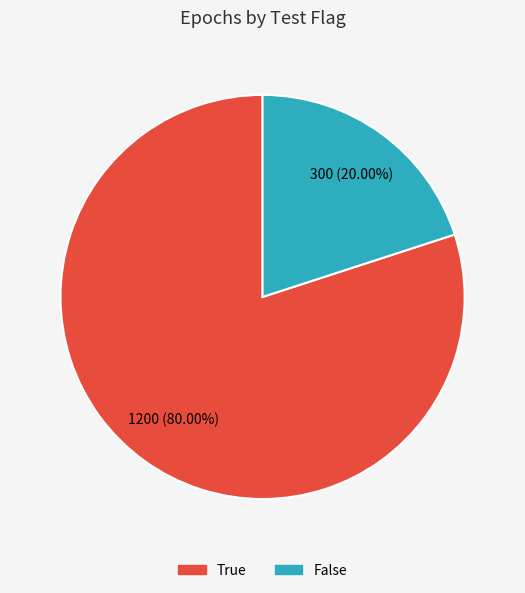

How many slices are in this pie chart?

2